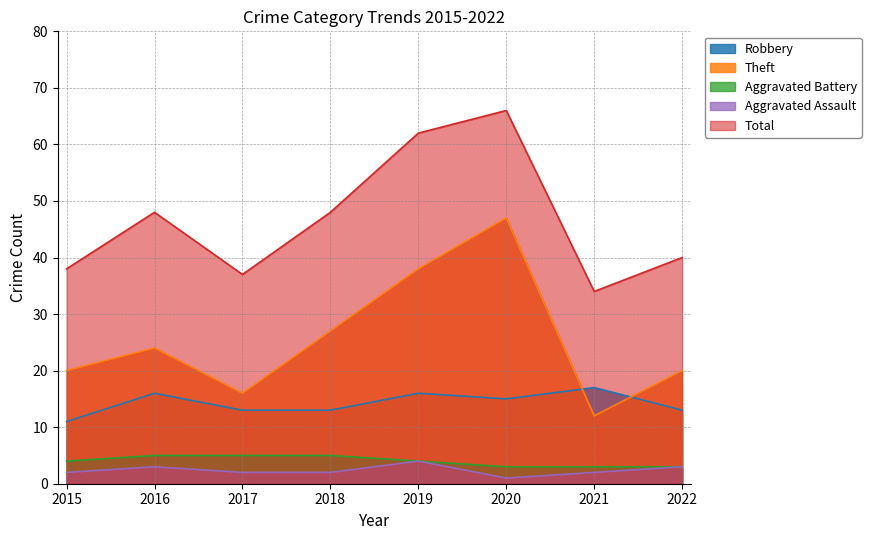

Which category has the lowest value in the Robbery series?

2015